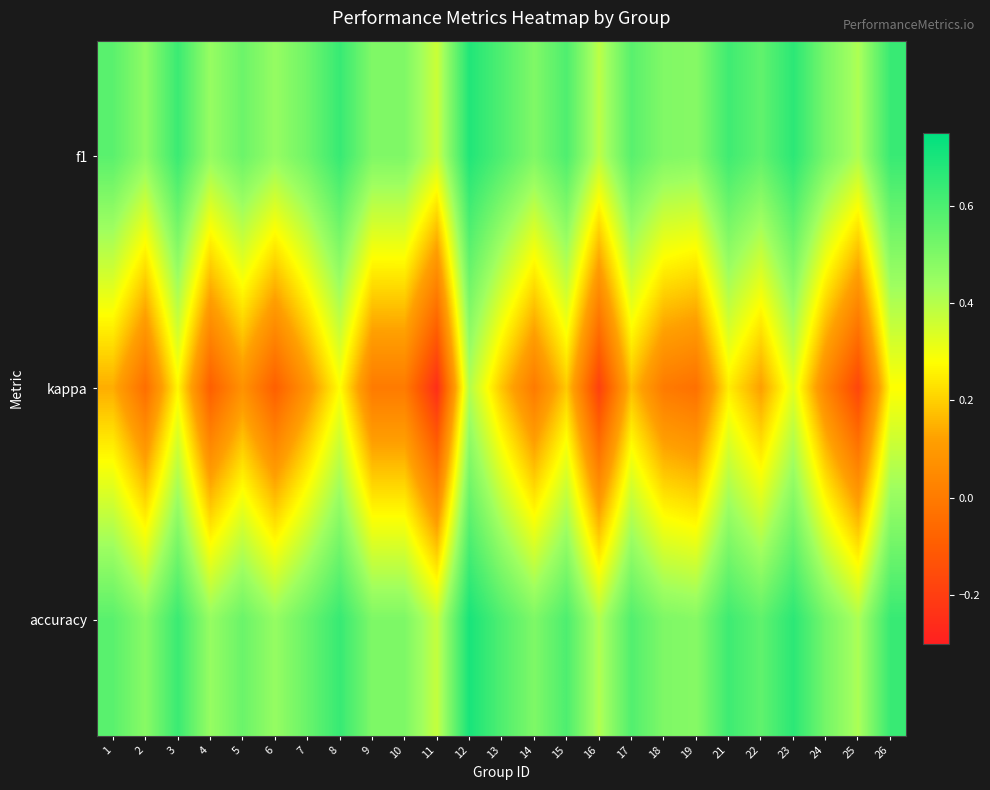

List the series in order of their peak value, highest first.

accuracy, f1, kappa